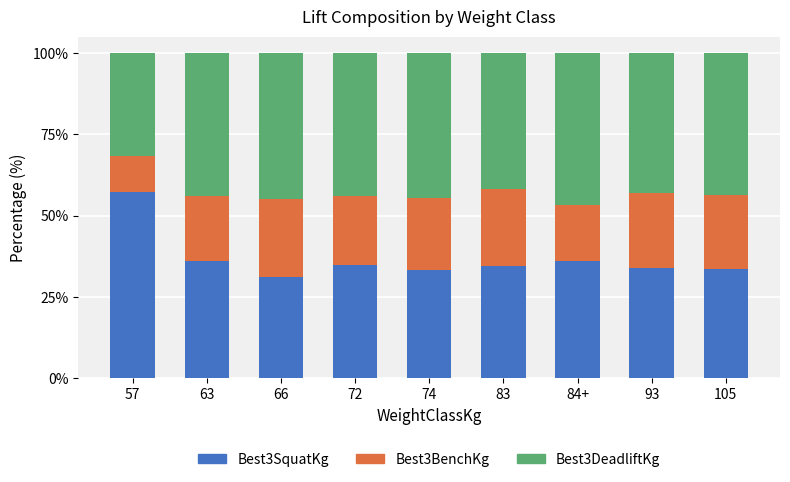

What is the total value across all series at 93?

100.0